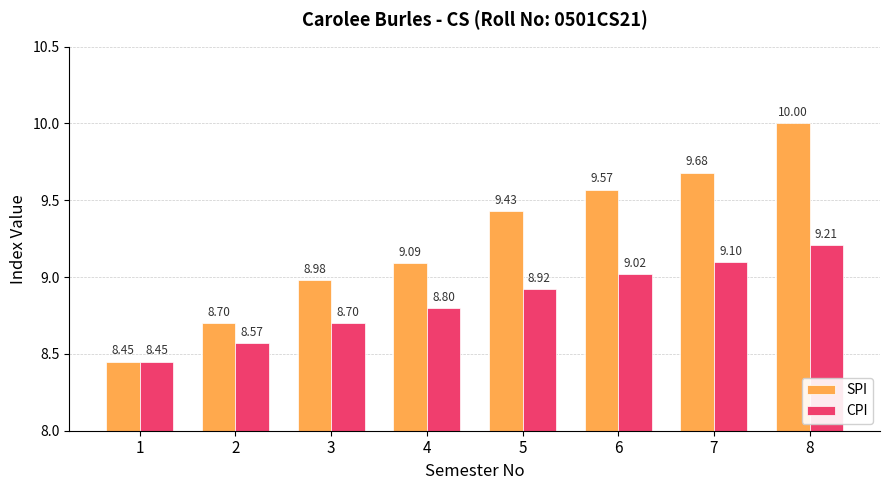

How many categories are shown in the chart?

8